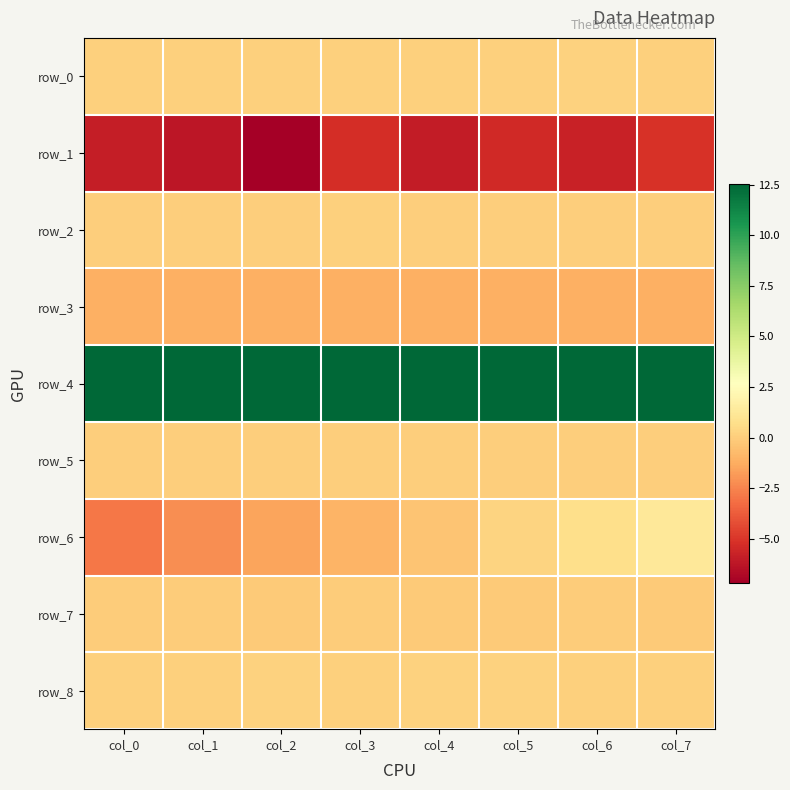

The row_4 series shows 12.5 at col_1. True or false?

True